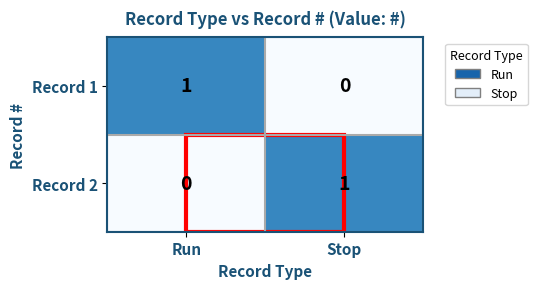

At how many categories does at least one series exceed 0?

2